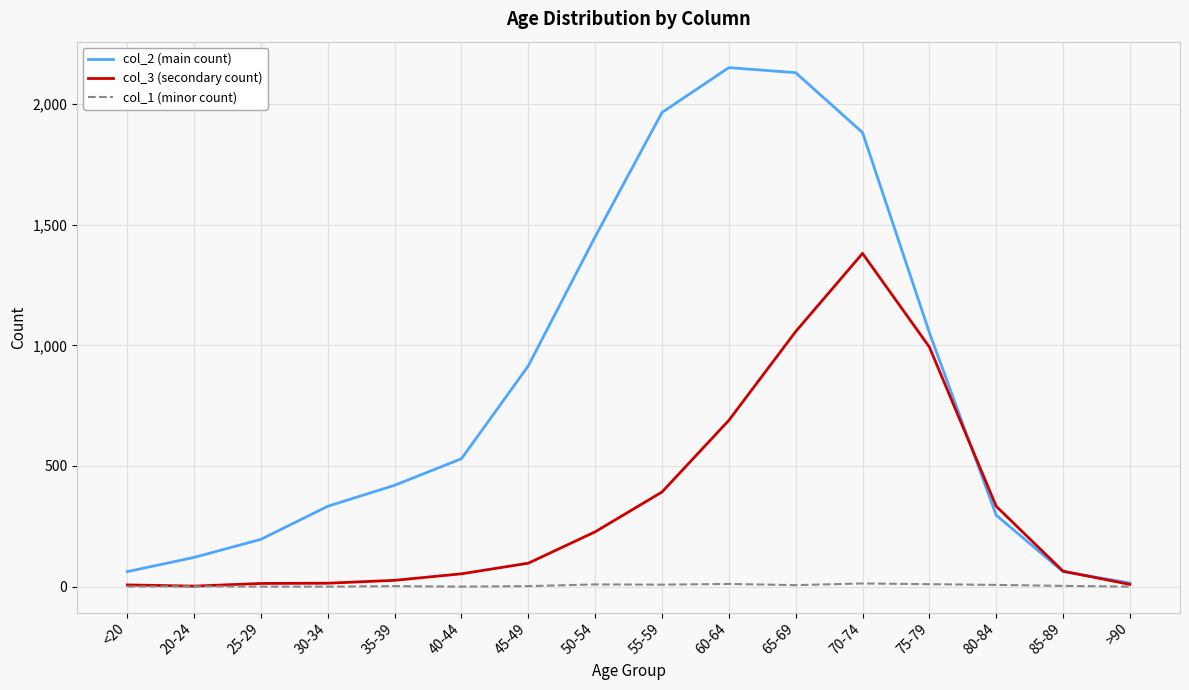

Is it true that col_3 (secondary count) equals 333 at 80-84?

True